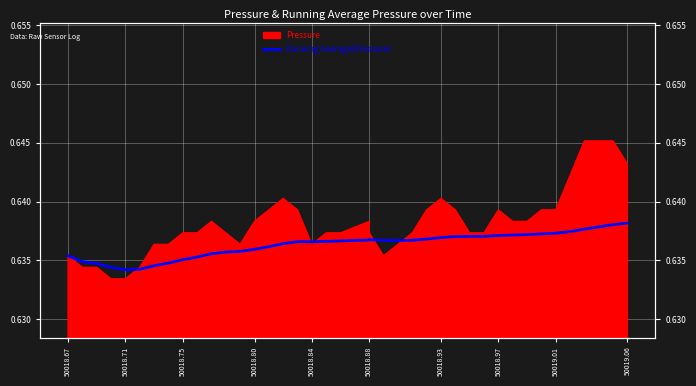

The chart shows a value of 0.9 at 50018.97. True or false?

False